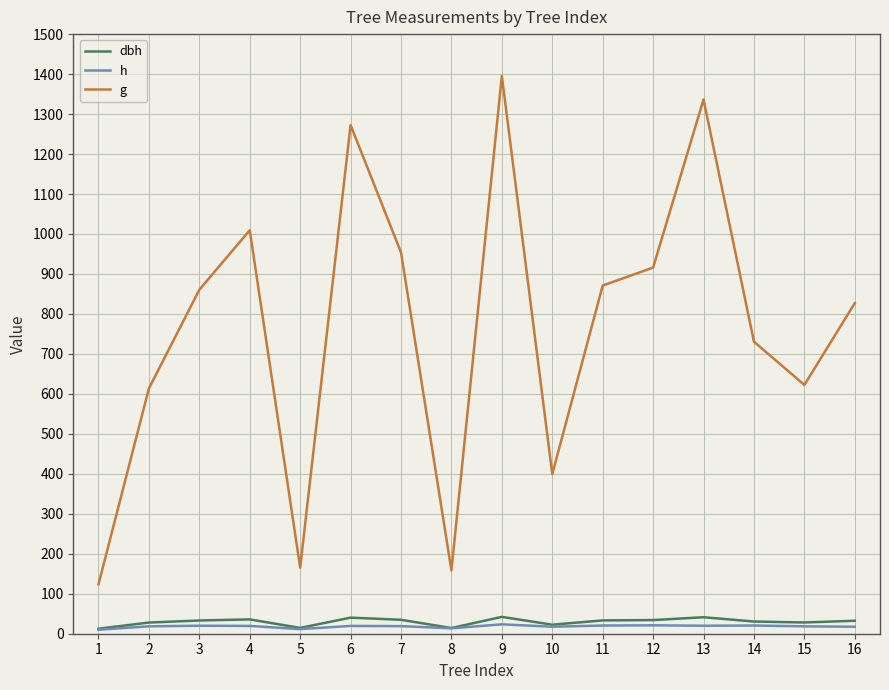

Which category has the highest value across all series?

9